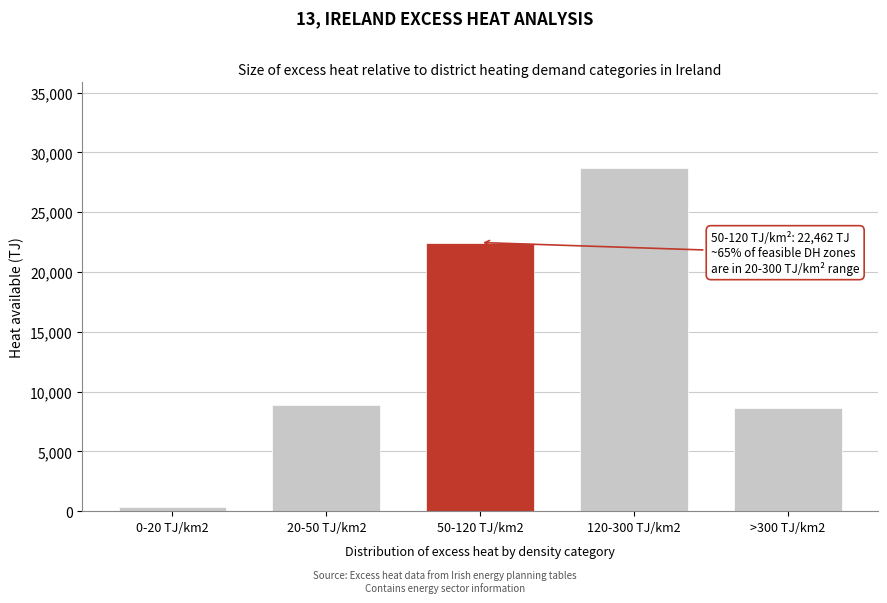

Reading right to left, transcribe all the data shown in this chart.

>300 TJ/km2=8653.7	120-300 TJ/km2=28682.8	50-120 TJ/km2=22461.8	20-50 TJ/km2=8845.3	0-20 TJ/km2=311.7